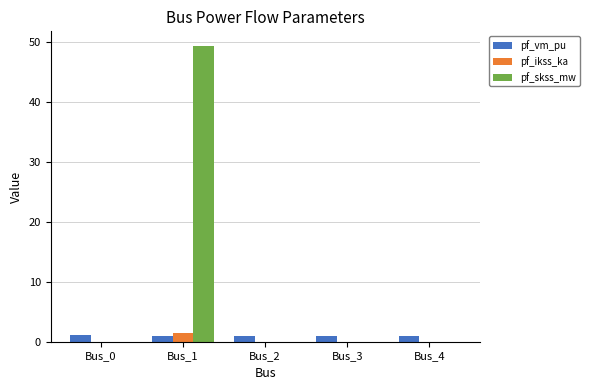

Which series has the largest total across all categories?

pf_skss_mw